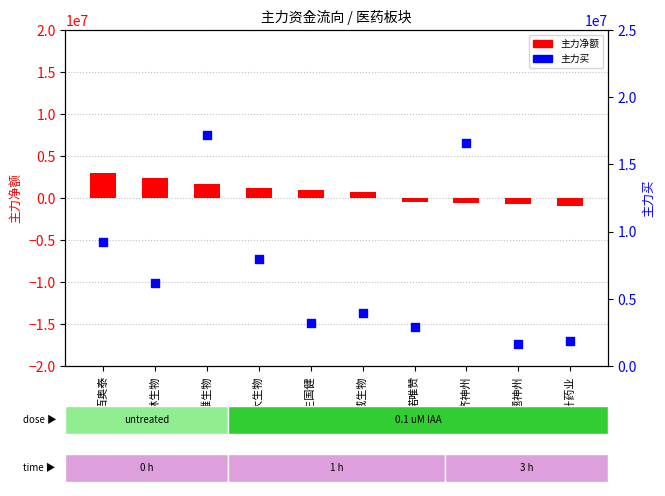

Which series reaches the maximum Y coordinate?

主力买